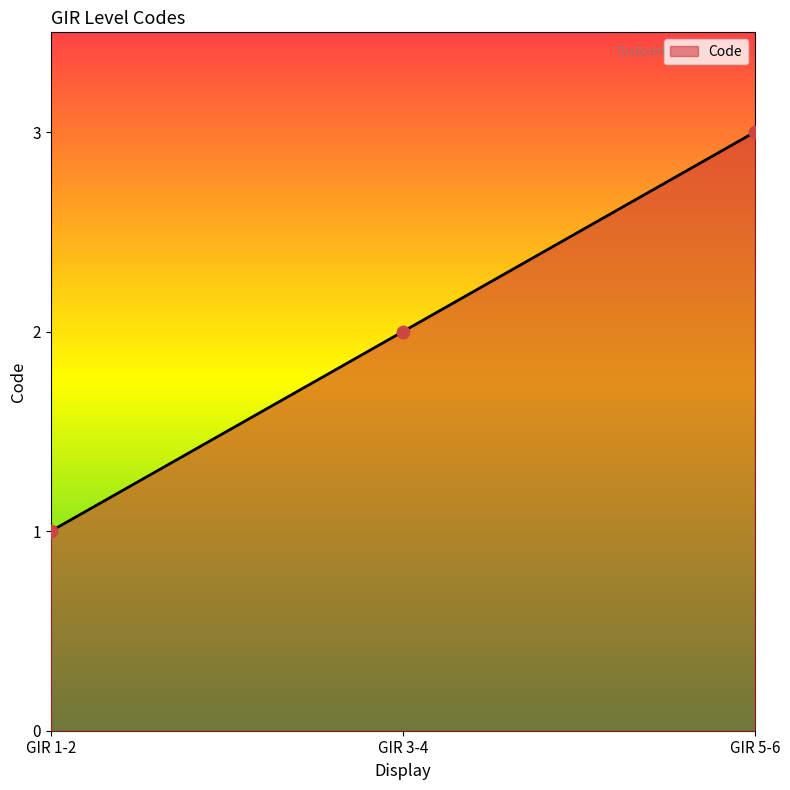

What is the ratio of the value at GIR 5-6 to the value at GIR 3-4?

1.5